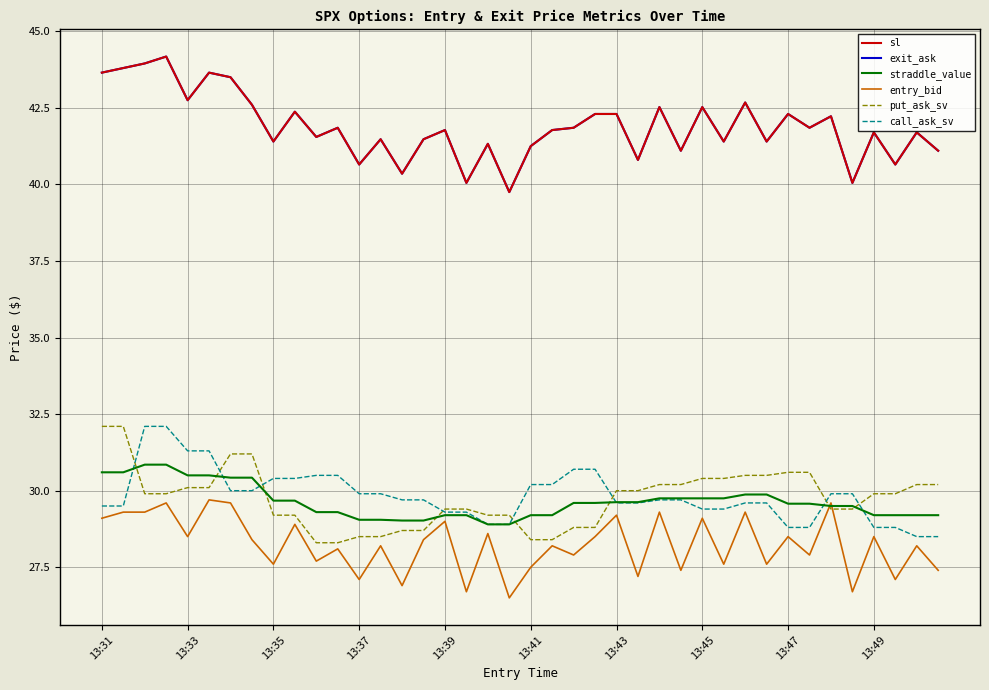

What is the value of the put_ask_sv point at the 22nd from the left?

28.4